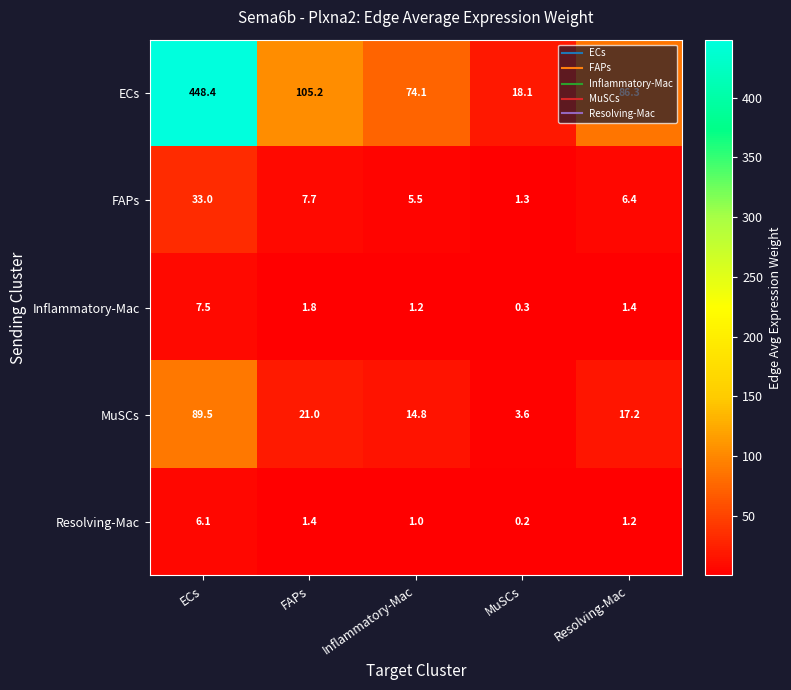

Which series has the largest range (max minus min)?

ECs